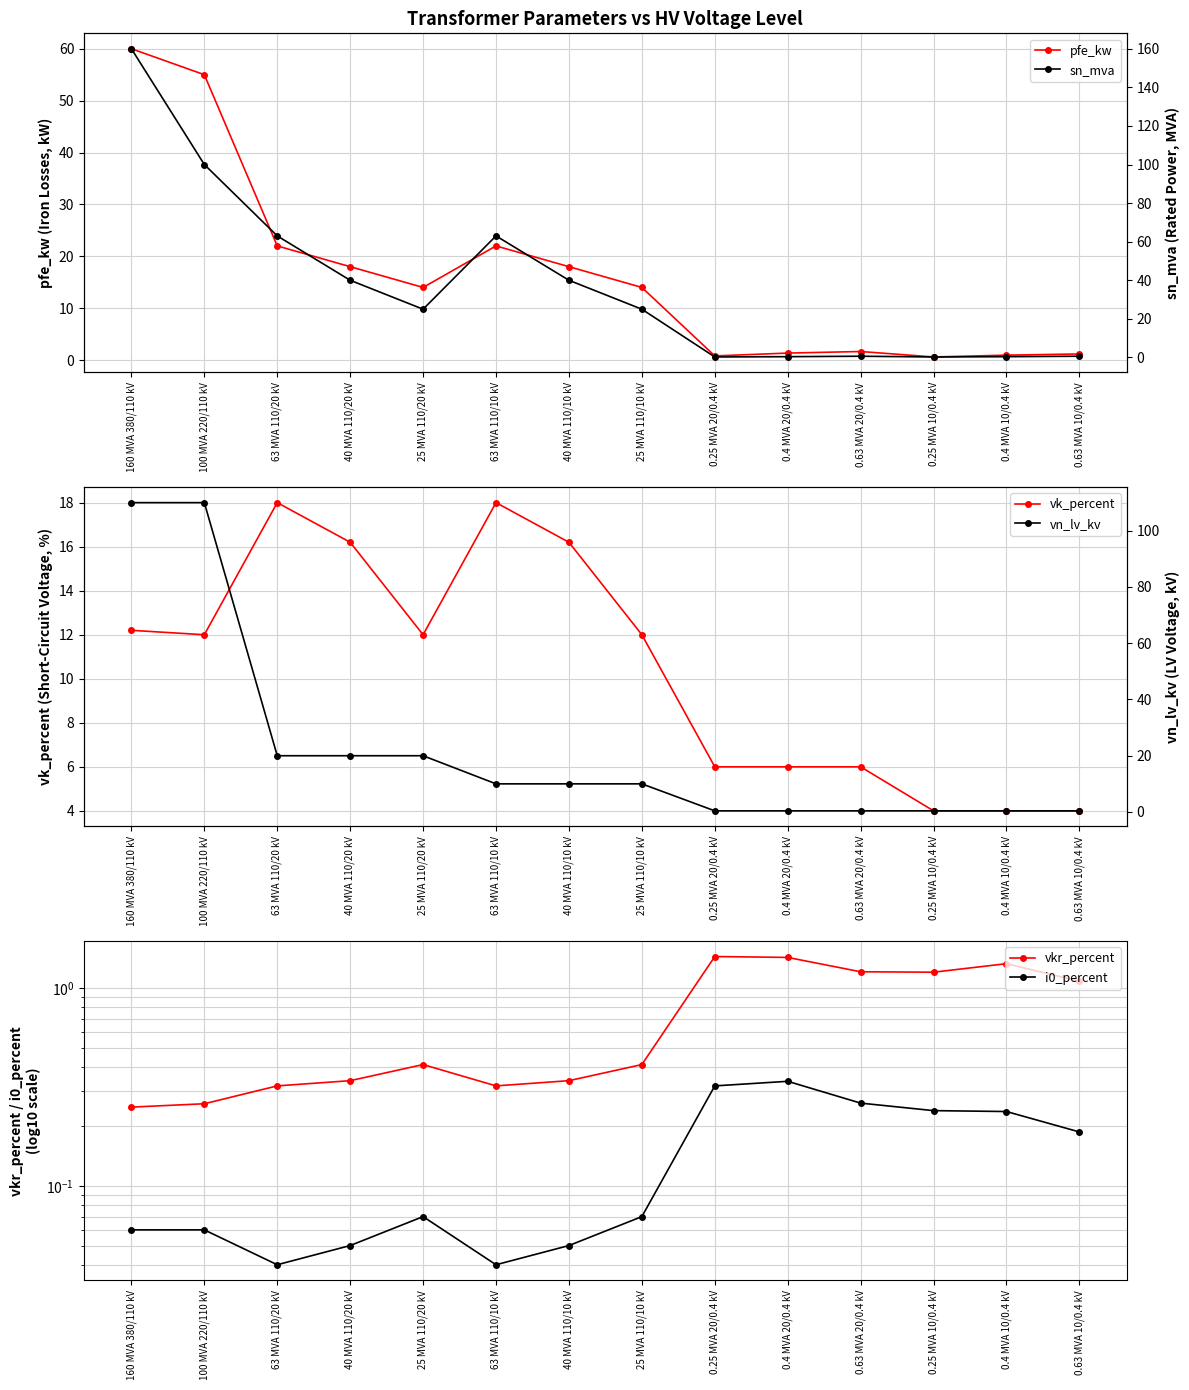

How many categories are shown in the chart?

14